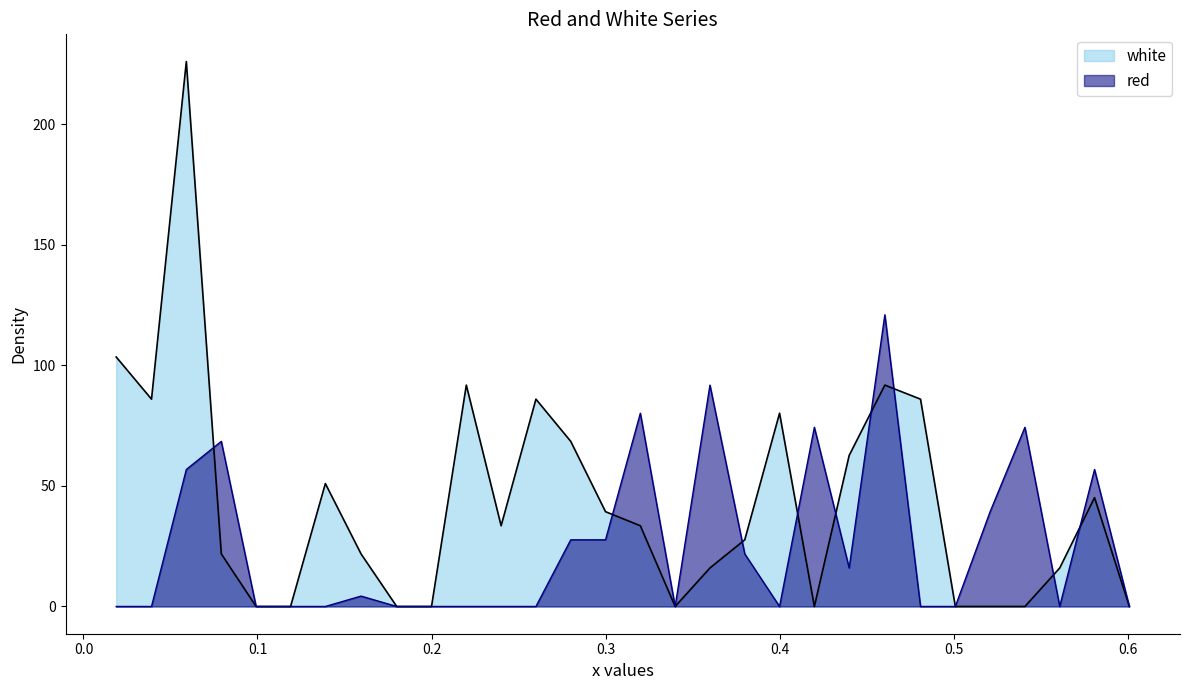

Rank the series by their average value, from lowest to highest.

red, white